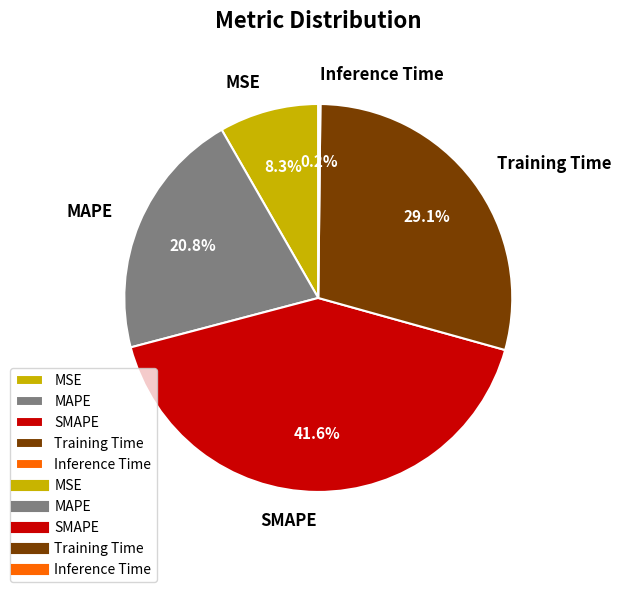

Between SMAPE and MAPE, which is larger?

SMAPE